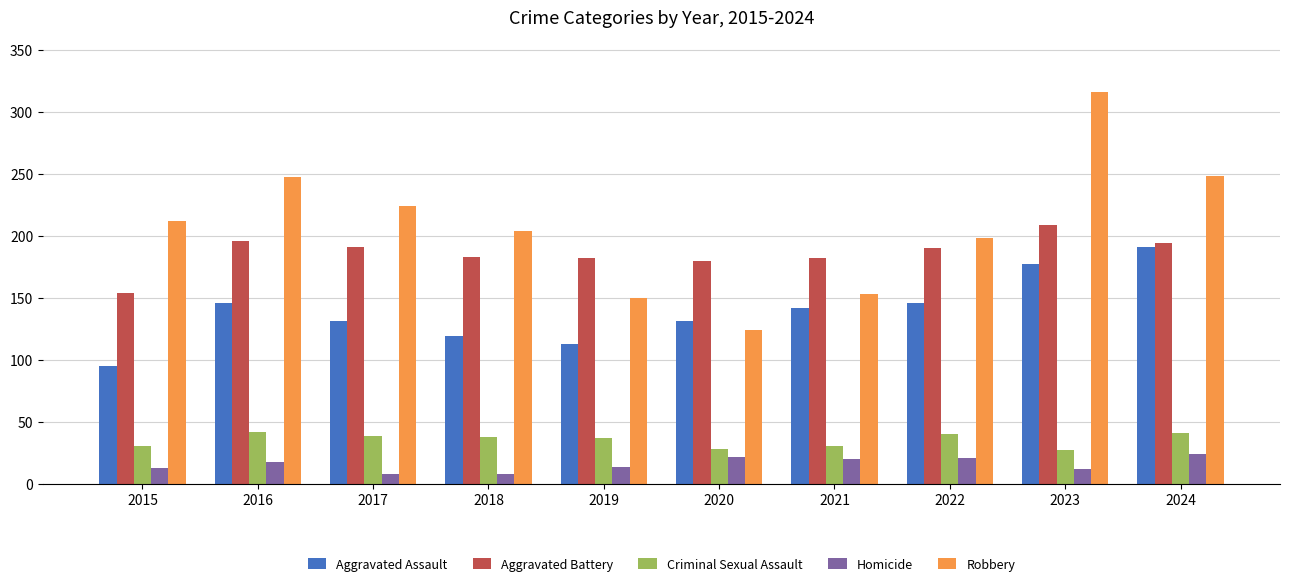

How many groups of bars are there?

10